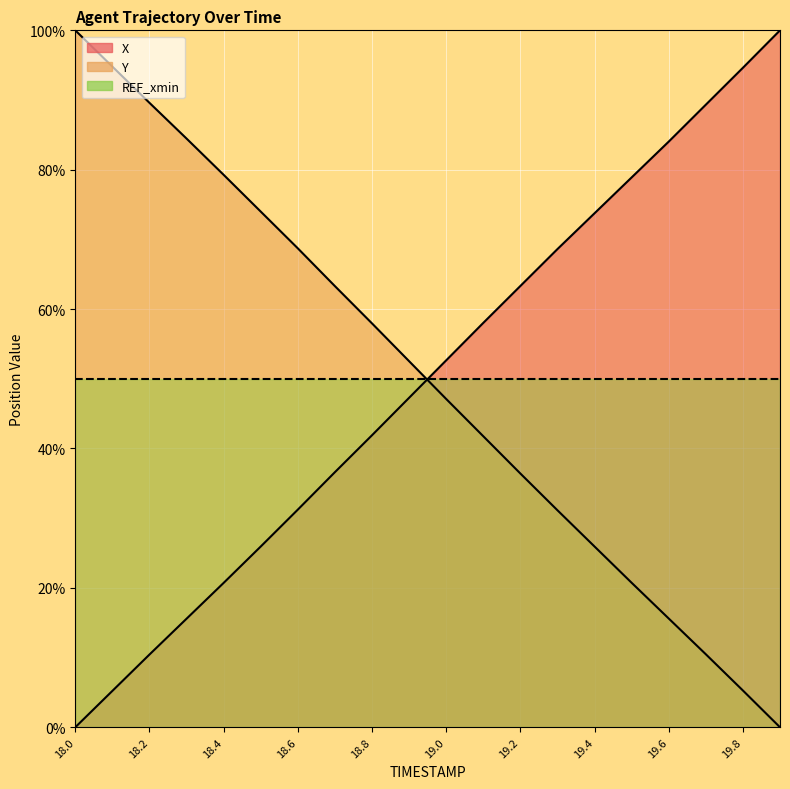

What is the greatest value displayed?

100.0